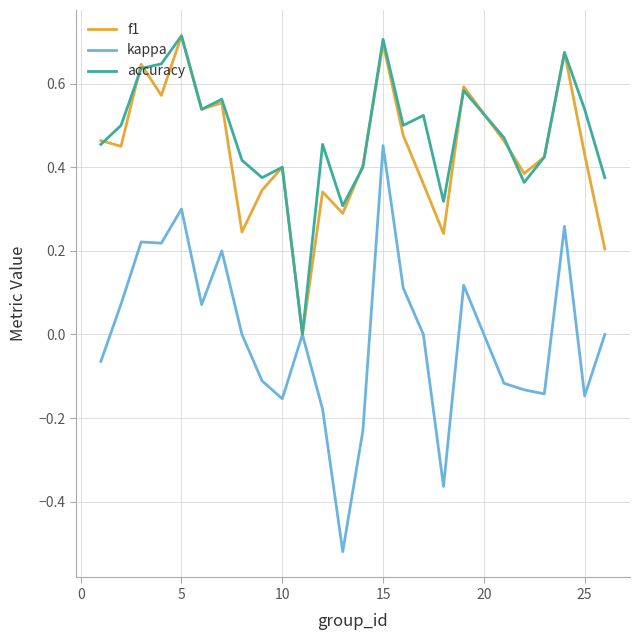

Which series has the widest spread of values?

kappa